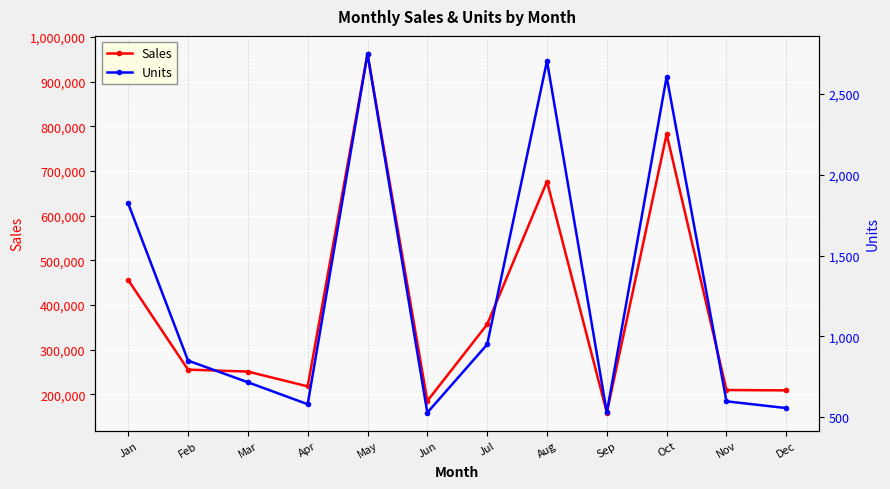

True or false: Sales and Units cross at least once.

False